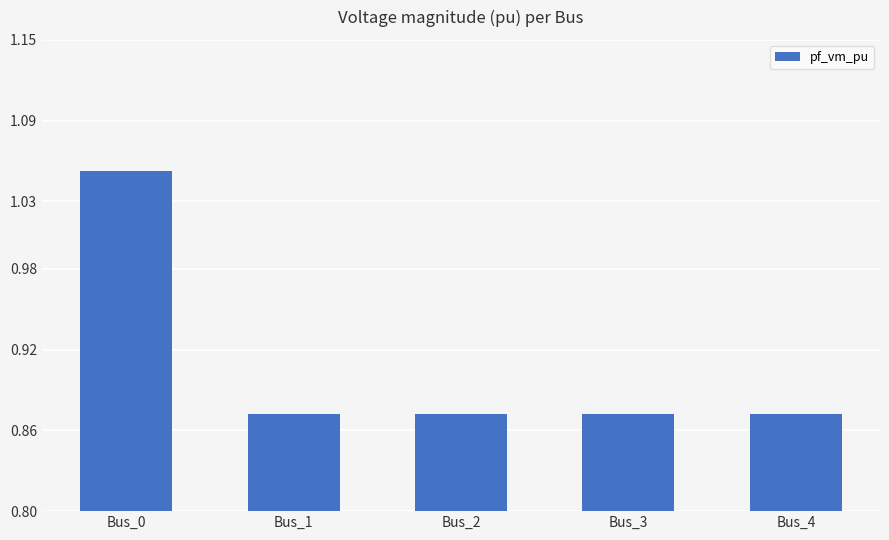

Which label corresponds to the largest value in the chart?

Bus_0